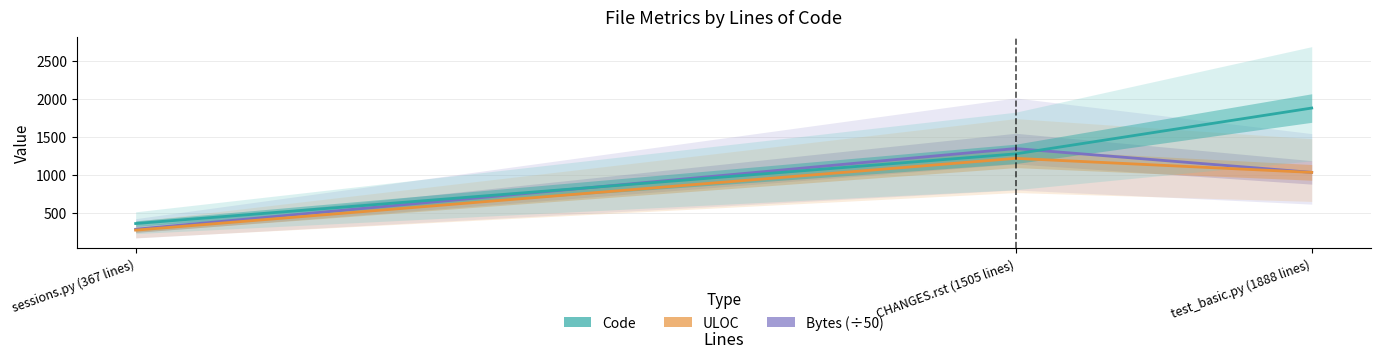

List the series in order of their peak value, lowest first.

ULOC, Bytes (÷50), Code